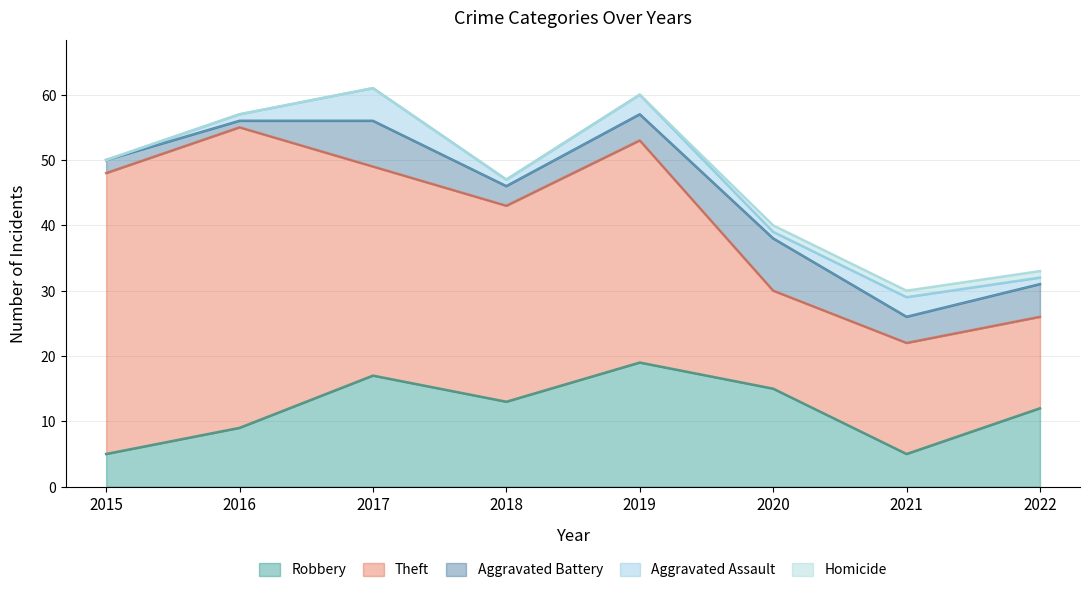

Is it true that Aggravated Battery equals 2 at 2015?

True